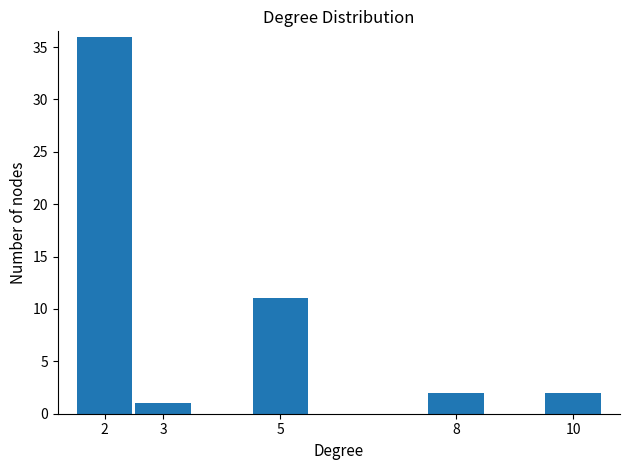

How tall is the bar that spans 2.5 to 3.5 on the x-axis? The values are not printed on the chart, so give them approximately, as read against the axis.

1